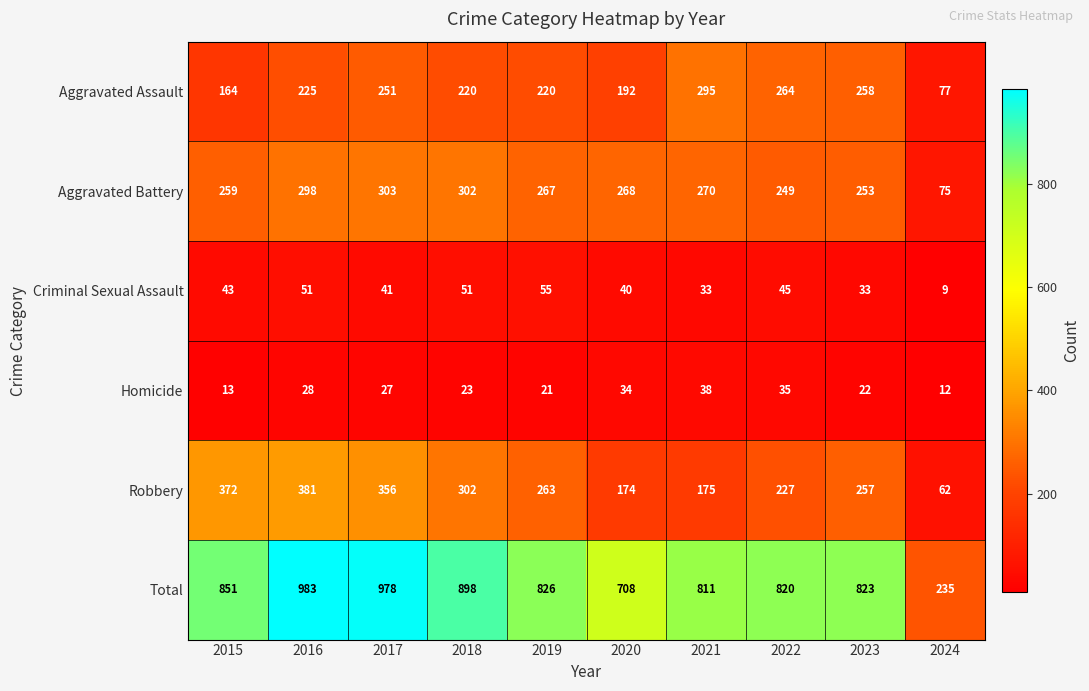

True or false: Criminal Sexual Assault has a value of 51 at 2018.

True